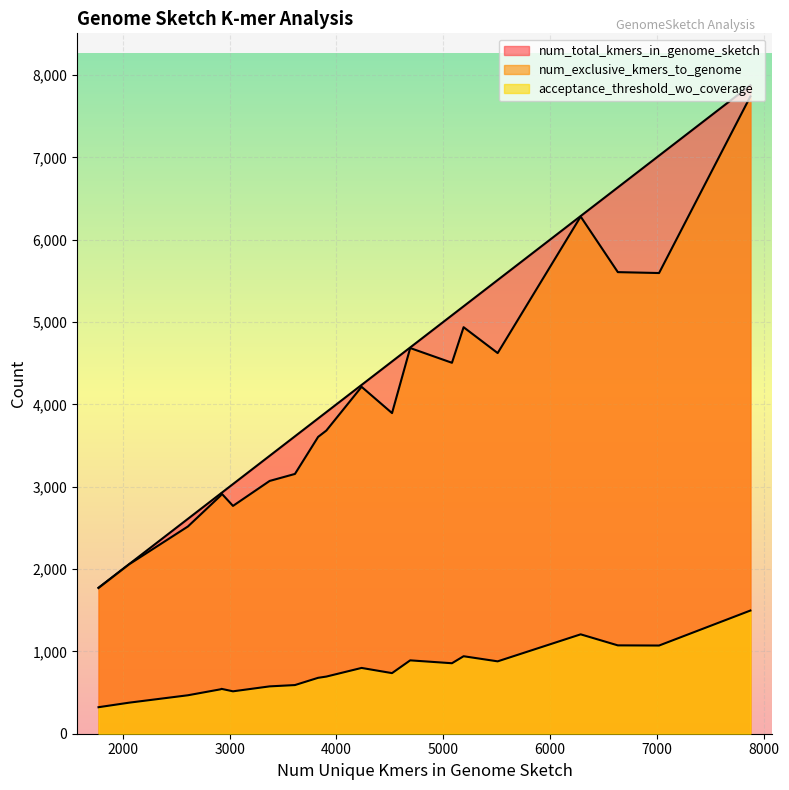

True or false: acceptance_threshold_wo_coverage and num_total_kmers_in_genome_sketch cross at least once.

False